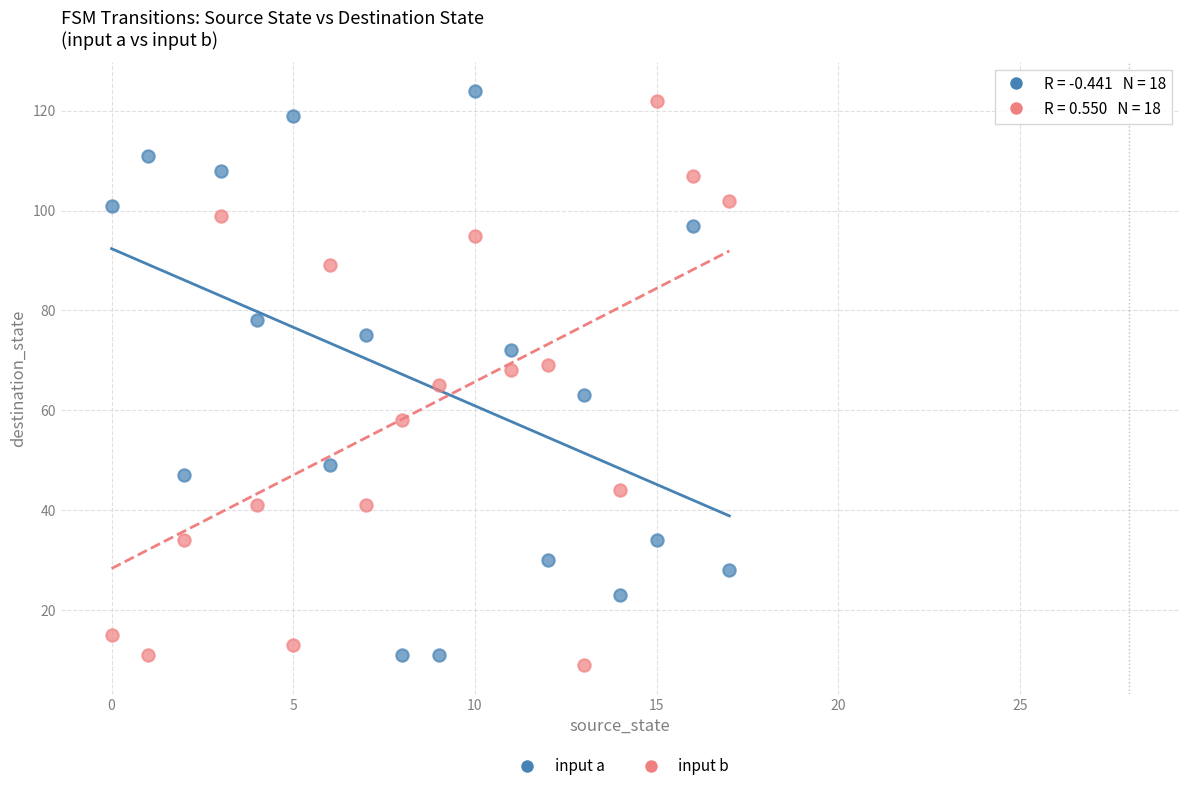

What are all the series names shown in the legend?

input a, input b